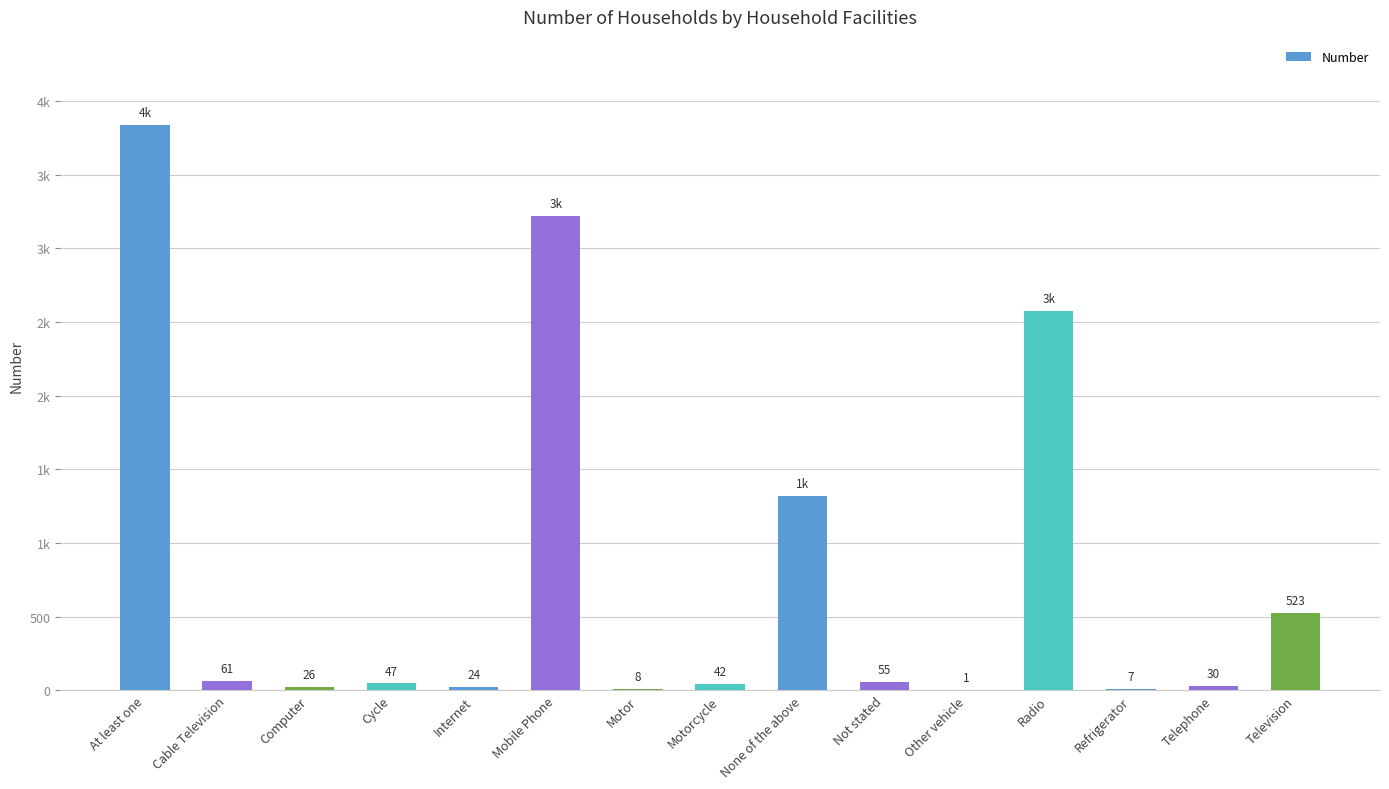

Between Motor and Cycle, which is larger?

Cycle